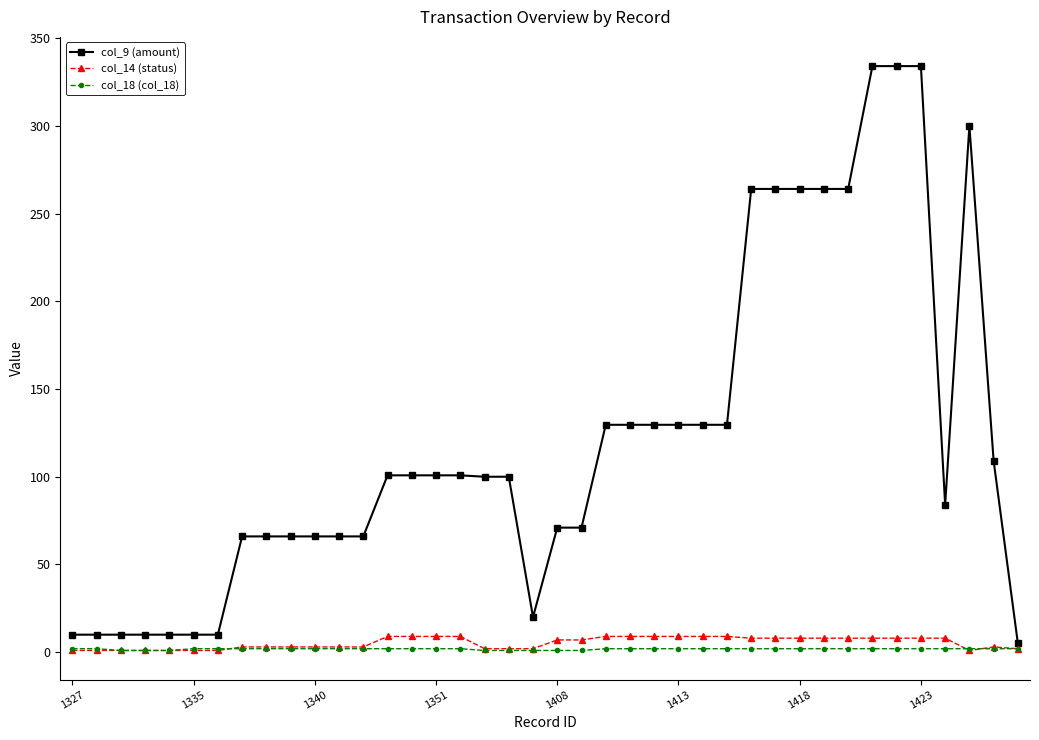

What is the value of the col_9 (amount) point at the 21st from the left?

71.0